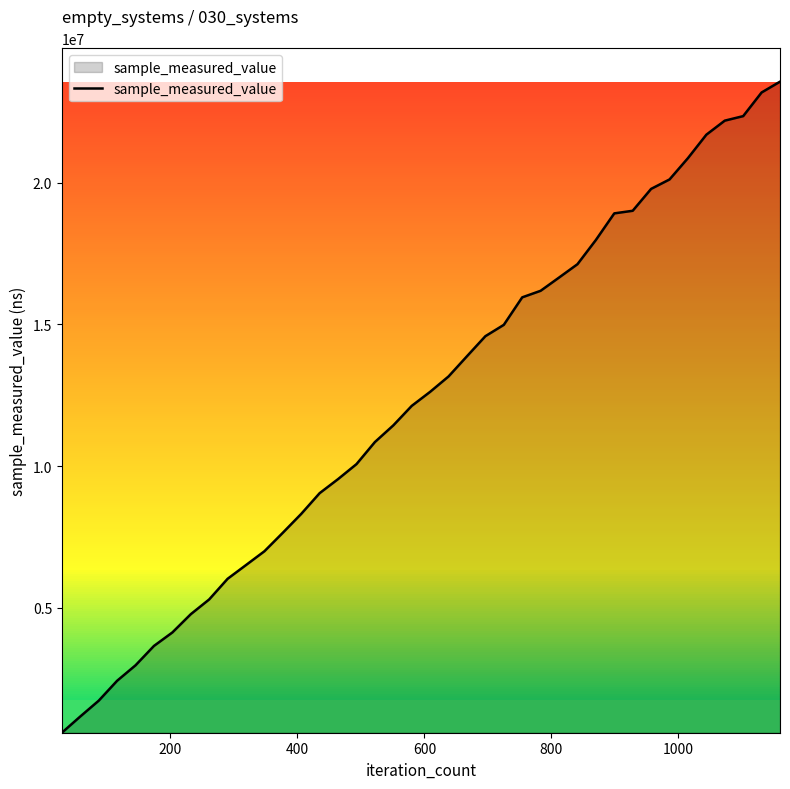

What is the maximum value shown in the chart?

23562400